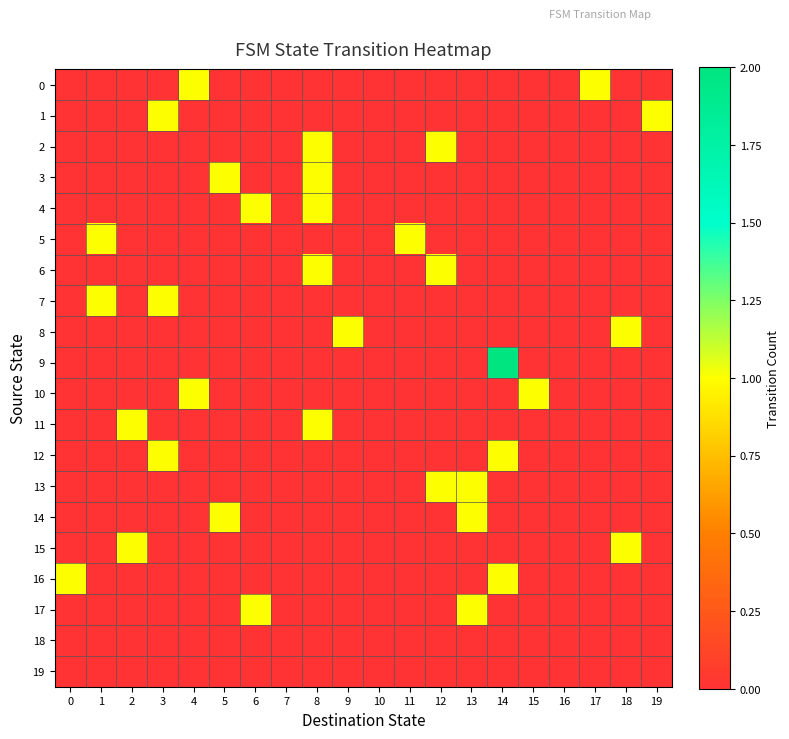

At which category is the sum across all series the highest?

8